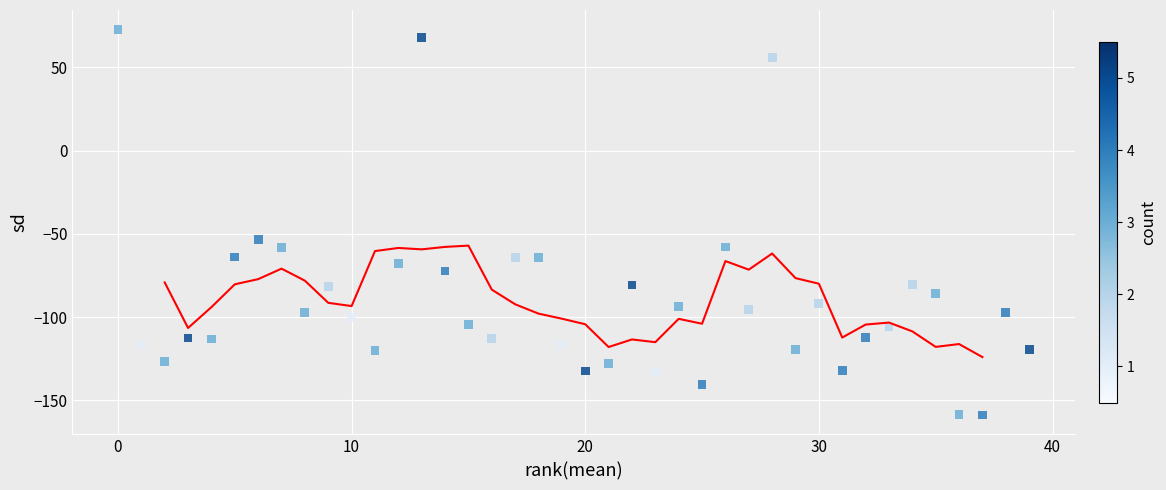

What Y value in the scatter plot is closest to -42?

-53.6